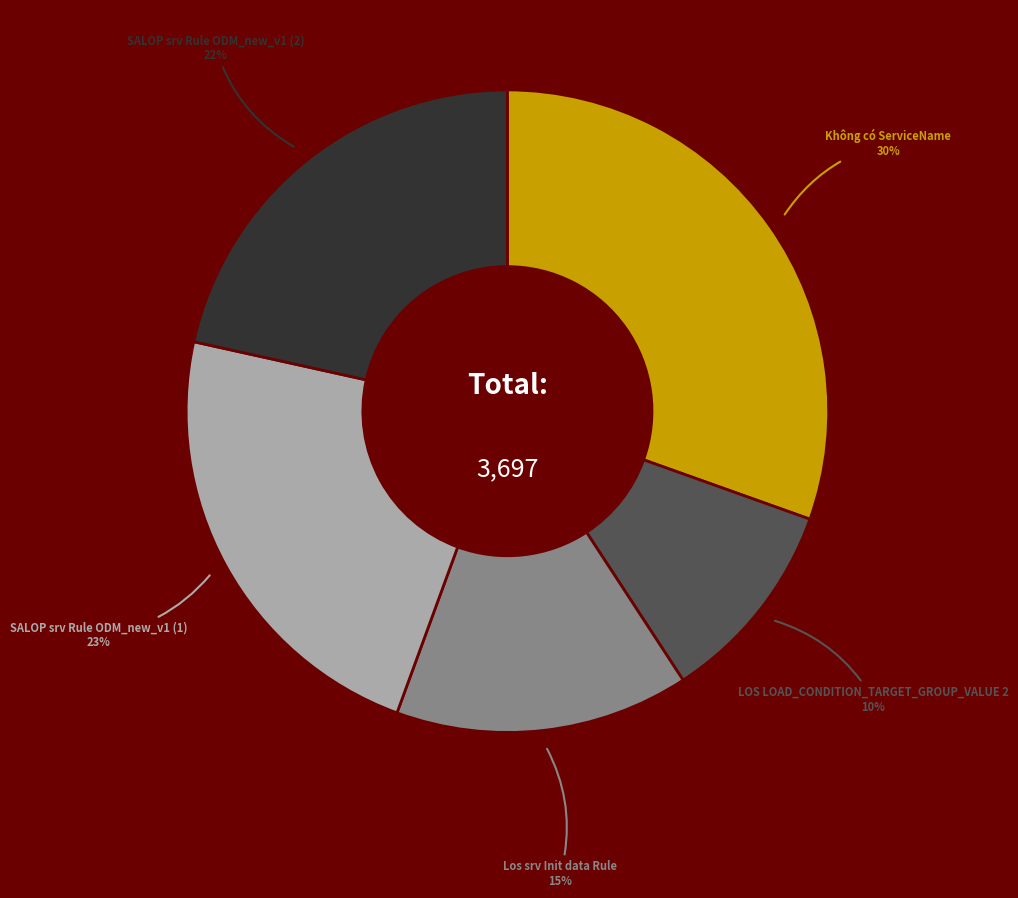

What is the smallest slice in the pie chart?

LOS LOAD_CONDITION_TARGET_GROUP_VALUE 2